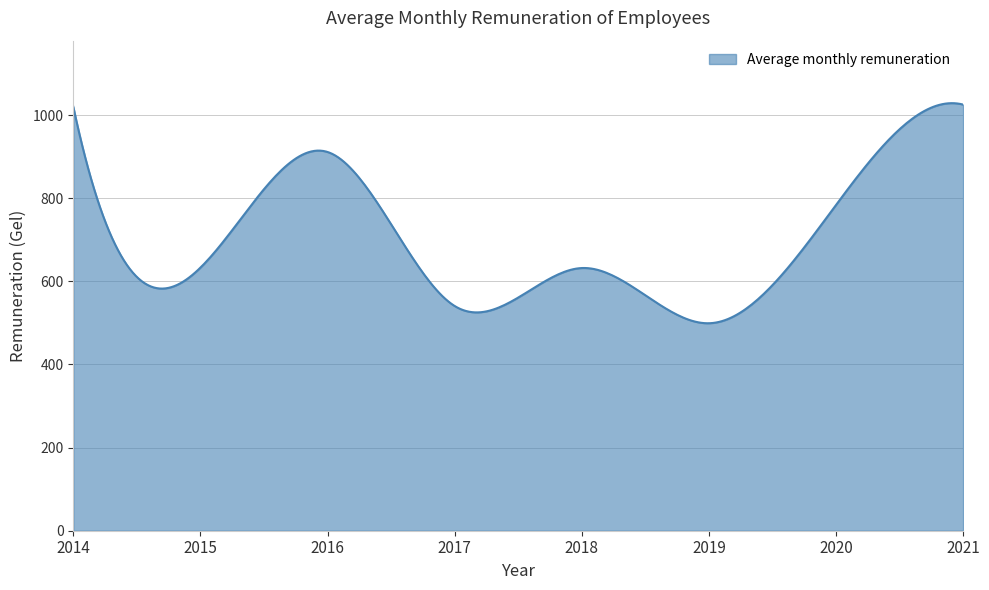

What is the smallest value displayed?

499.1